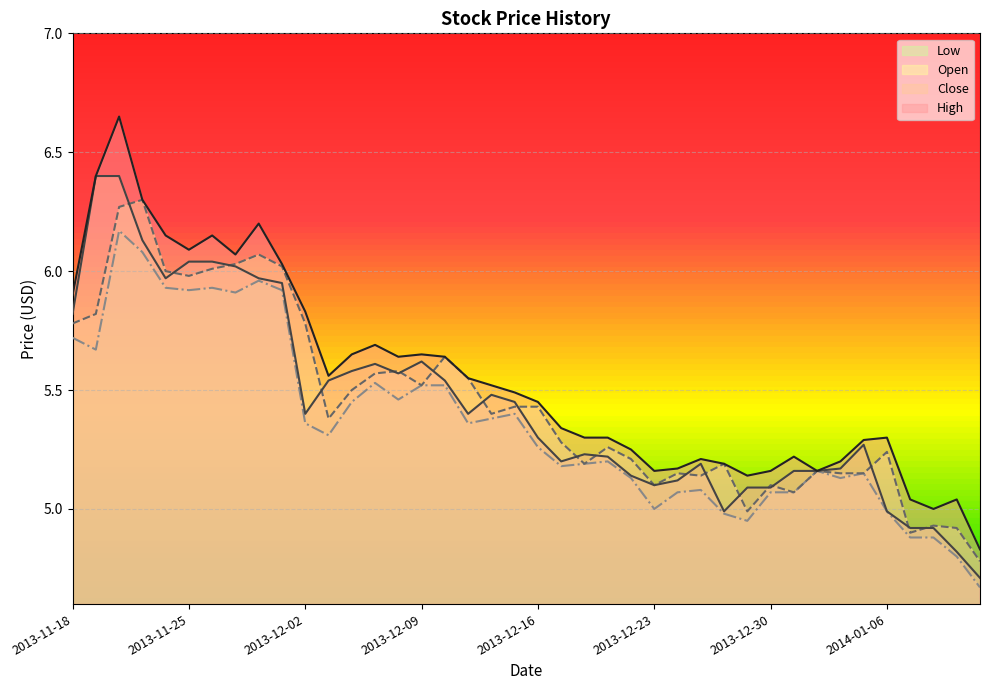

Between 2013-12-02 and 2013-11-18, which is larger?

2013-11-18